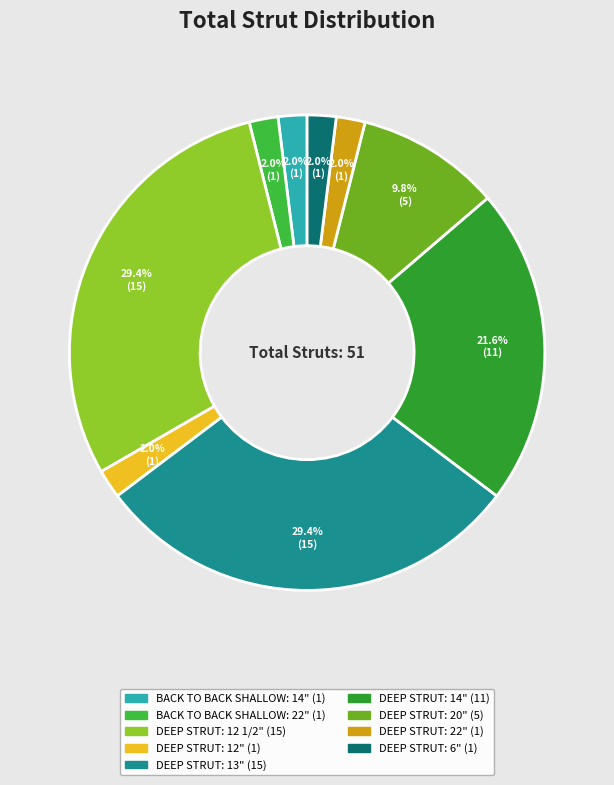

How many slices are in this pie chart?

9